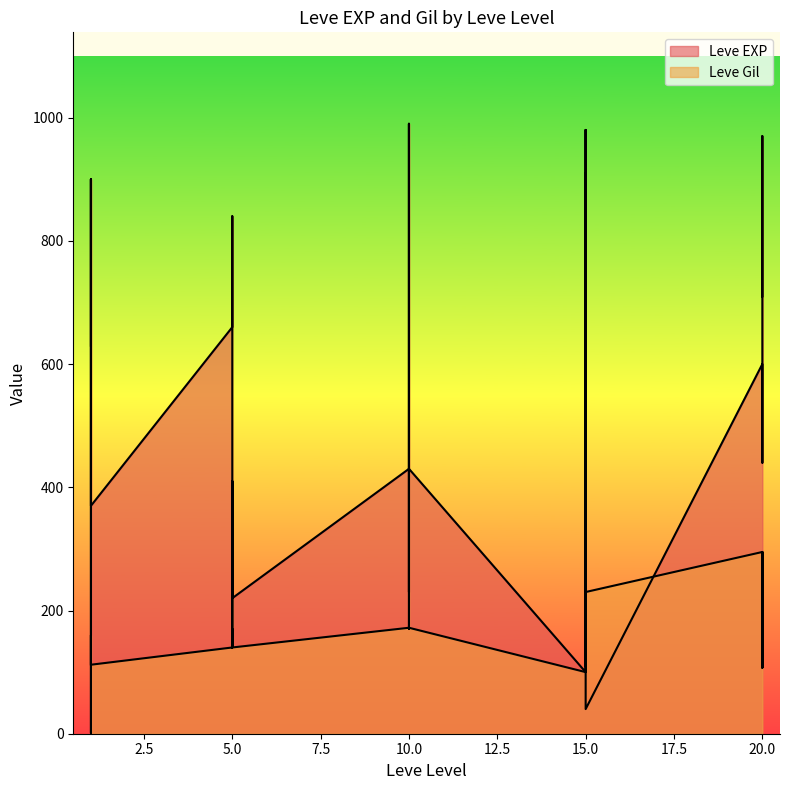

In Leve EXP, how many points are lower than both neighbors (excluding endpoints)?

8